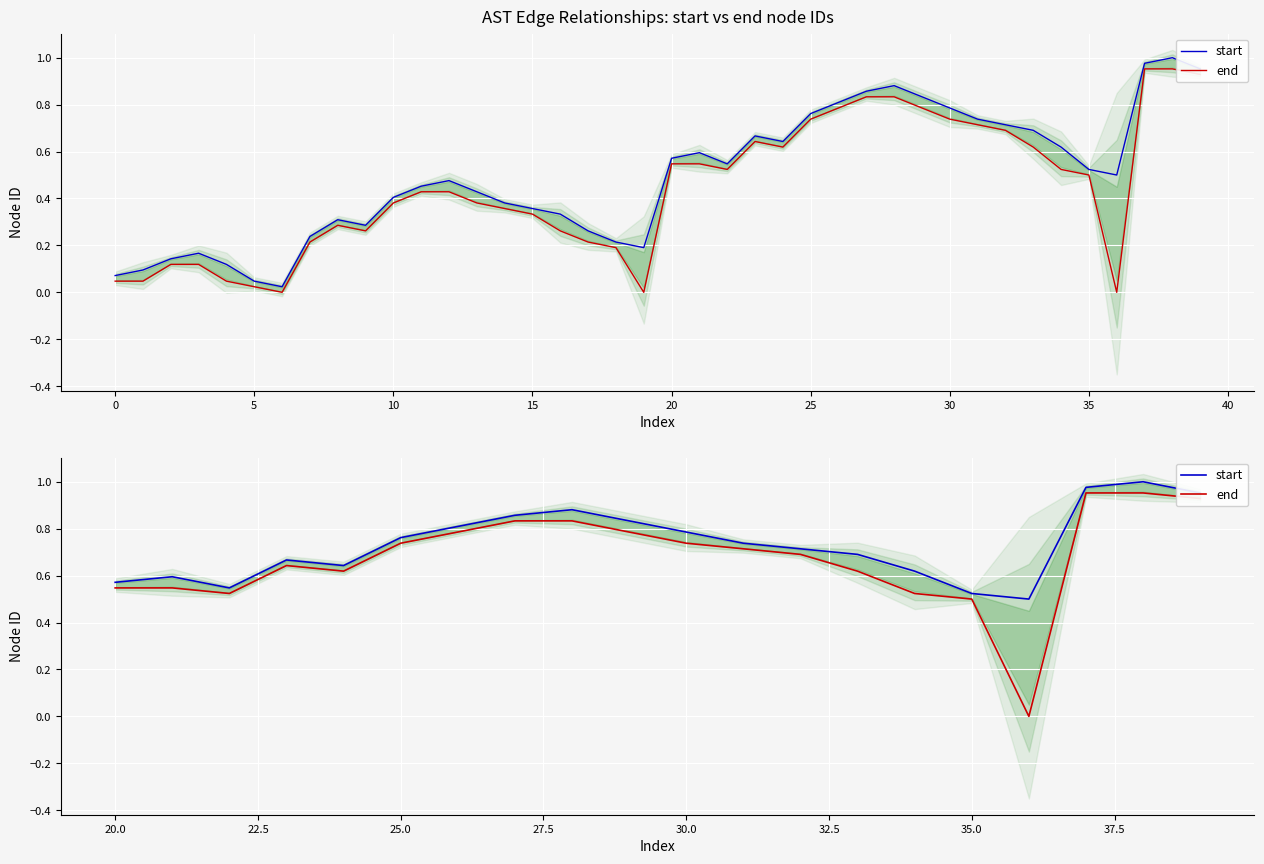

How many interior local peaks does the start series have?

4